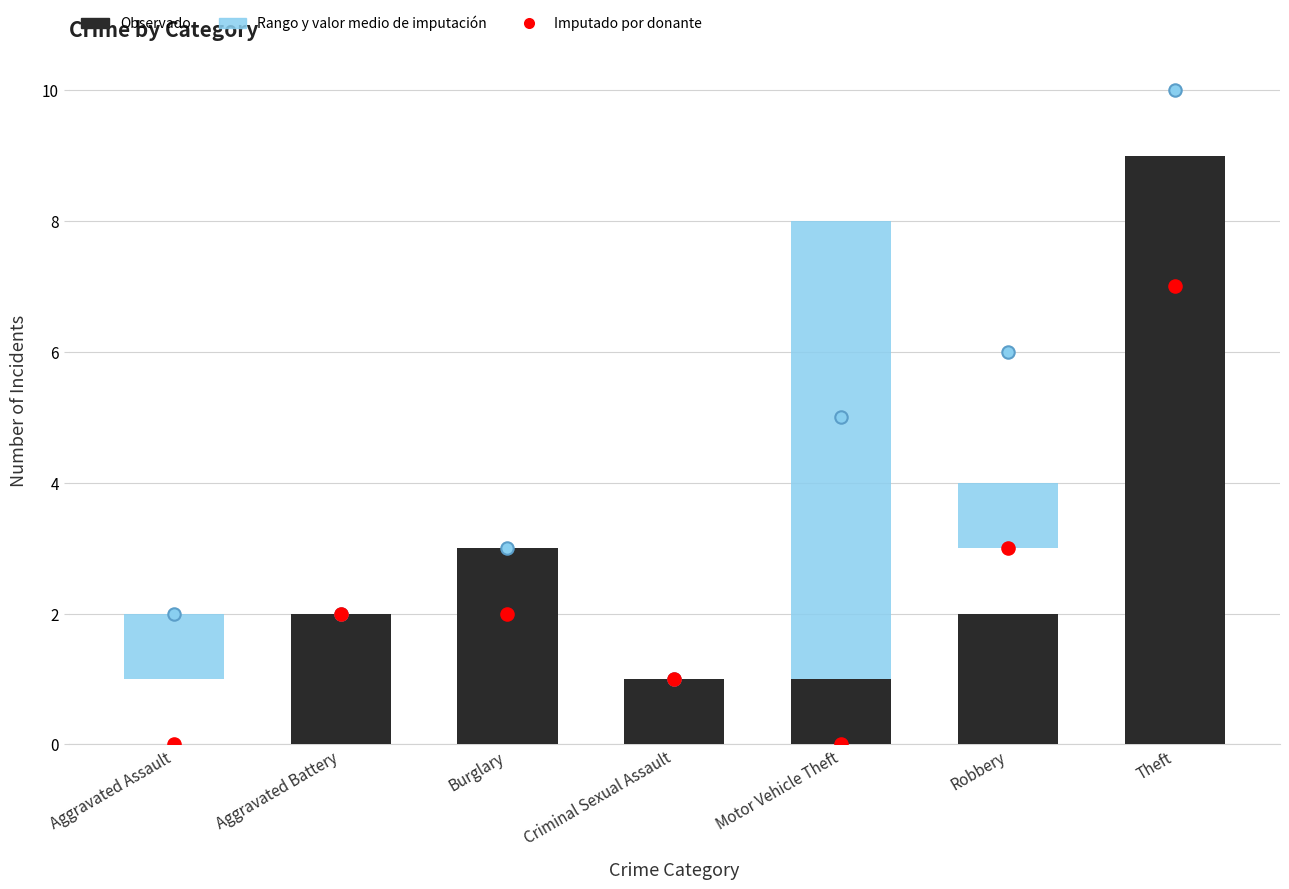

Is the value of Imputado por donante at Theft greater than the value of Observado at Theft?

No